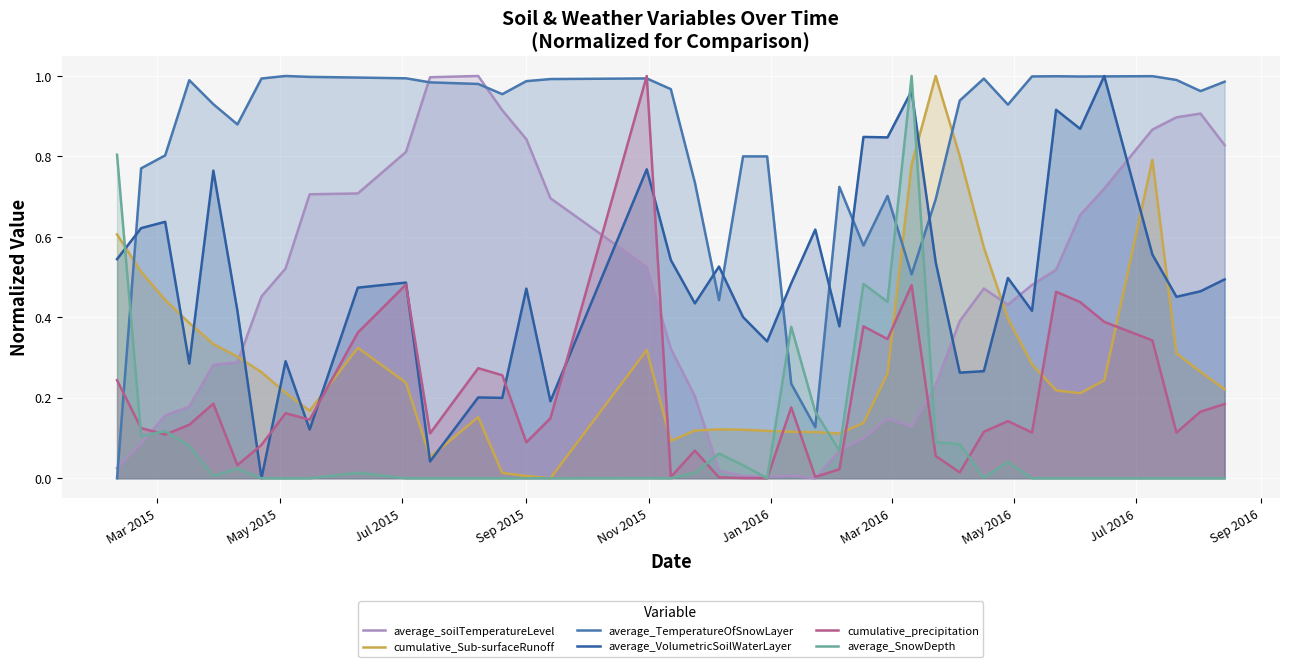

What is the maximum value for cumulative_Sub-surfaceRunoff?

1.0